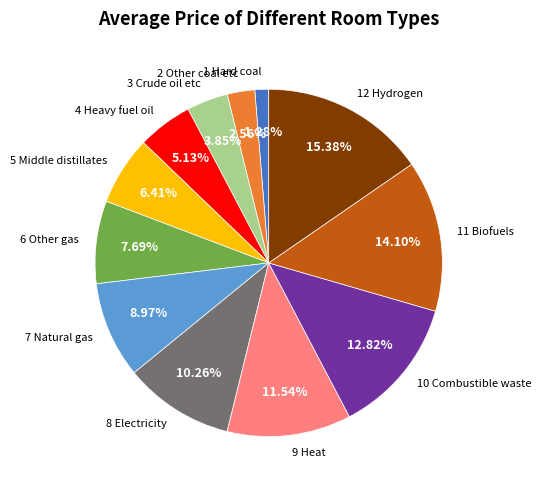

Between 11 Biofuels and 12 Hydrogen, which is larger?

12 Hydrogen